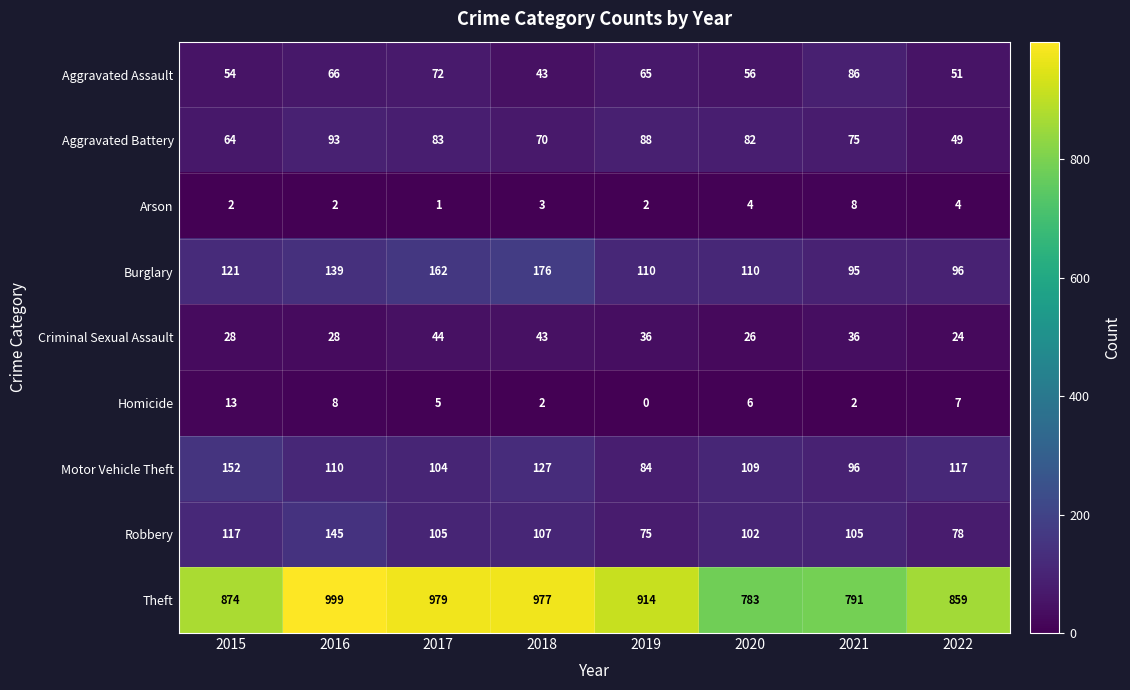

At 2021, list the series in order from largest to smallest.

Theft, Robbery, Motor Vehicle Theft, Burglary, Aggravated Assault, Aggravated Battery, Criminal Sexual Assault, Arson, Homicide